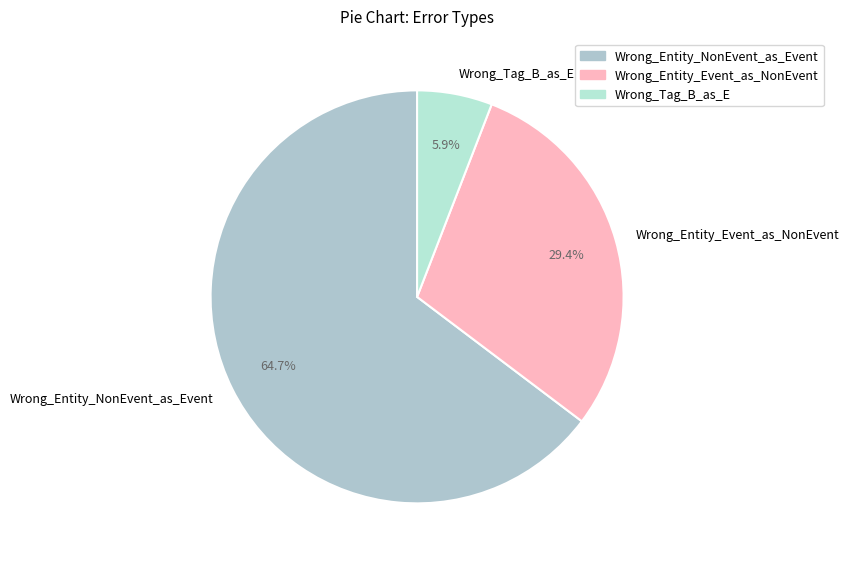

Which slice is the smallest?

Wrong_Tag_B_as_E